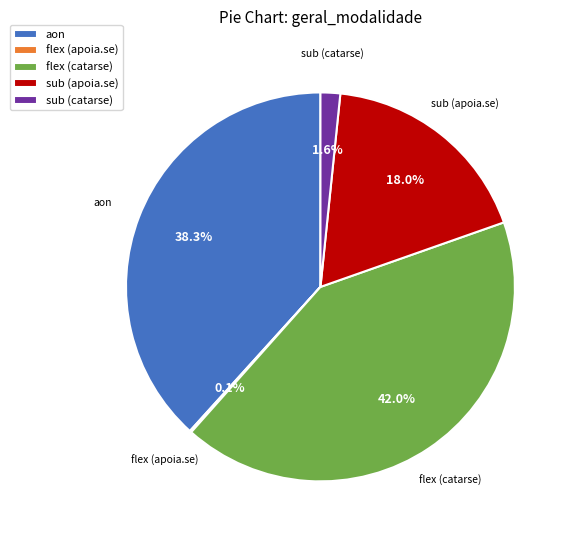

True or false: flex (catarse) accounts for 49% of the total.

False